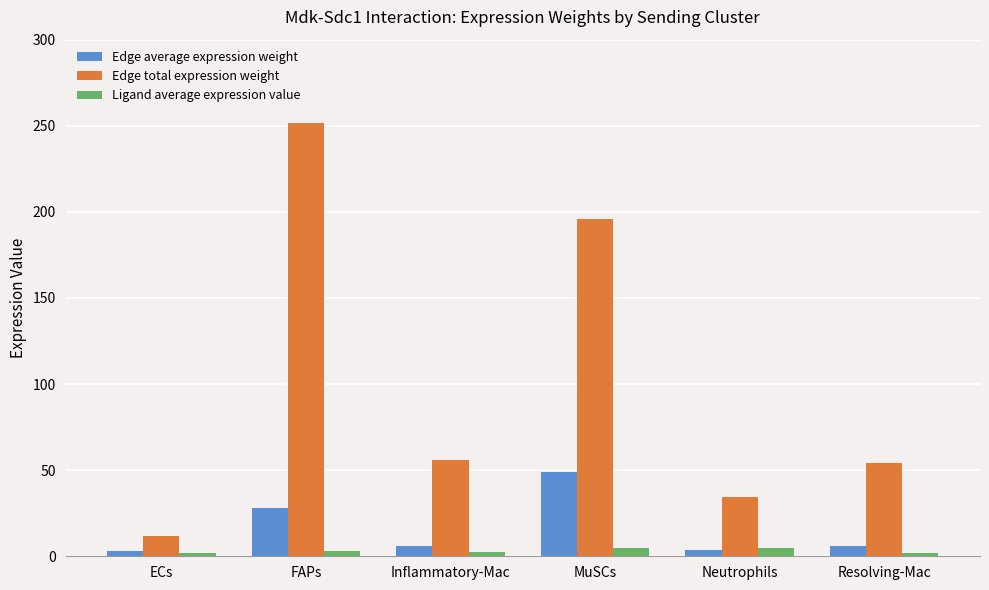

What is the difference between the second highest and second lowest values in the Edge total expression weight series?

161.6